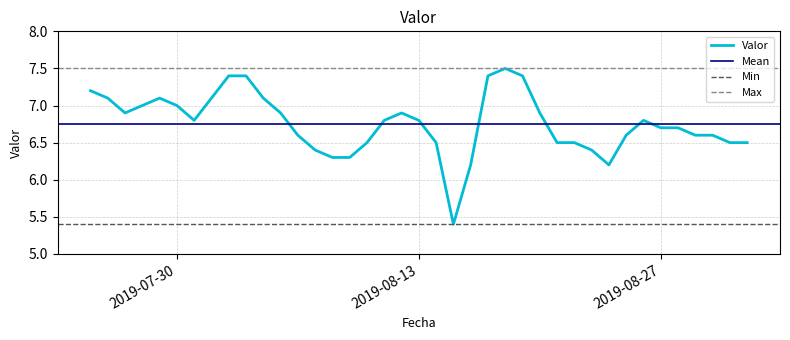

Read the value at 2019-08-31.

6.5